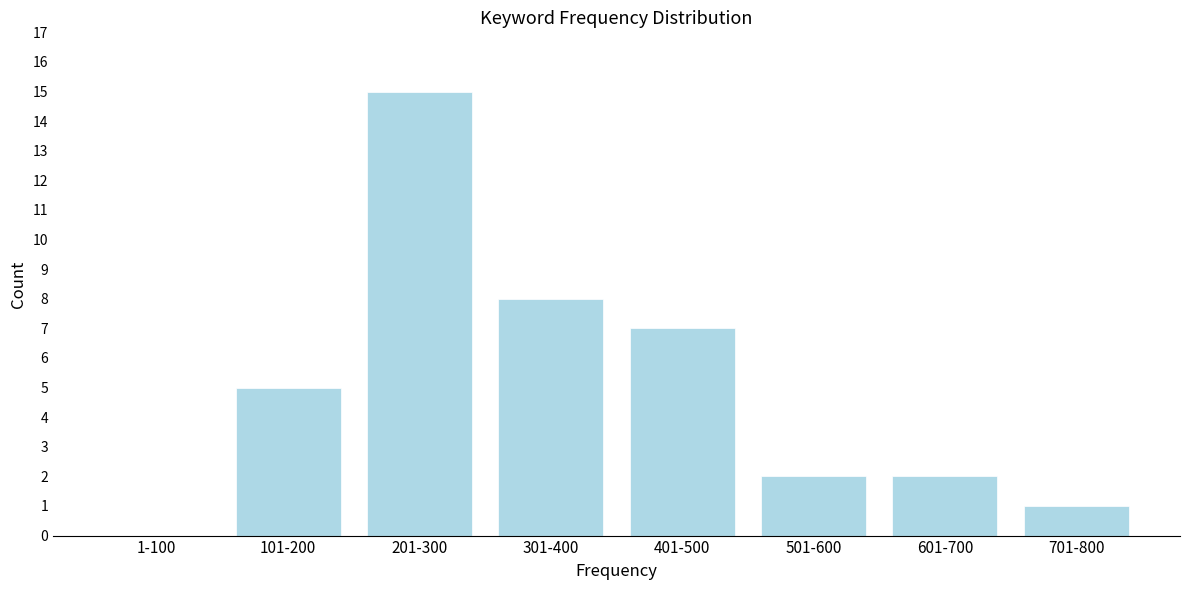

Reading left to right, transcribe all the data shown in this chart.

1-100=0	101-200=5	201-300=15	301-400=8	401-500=7	501-600=2	601-700=2	701-800=1